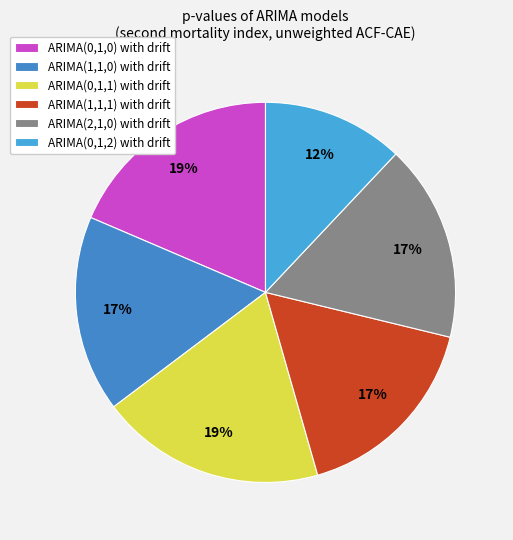

What percentage is the ARIMA(0,1,1) with drift slice, to the nearest percent?

19%